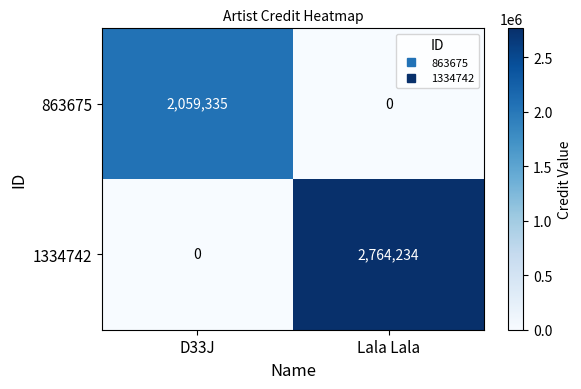

List the series in order of their overall mean, lowest first.

863675, 1334742